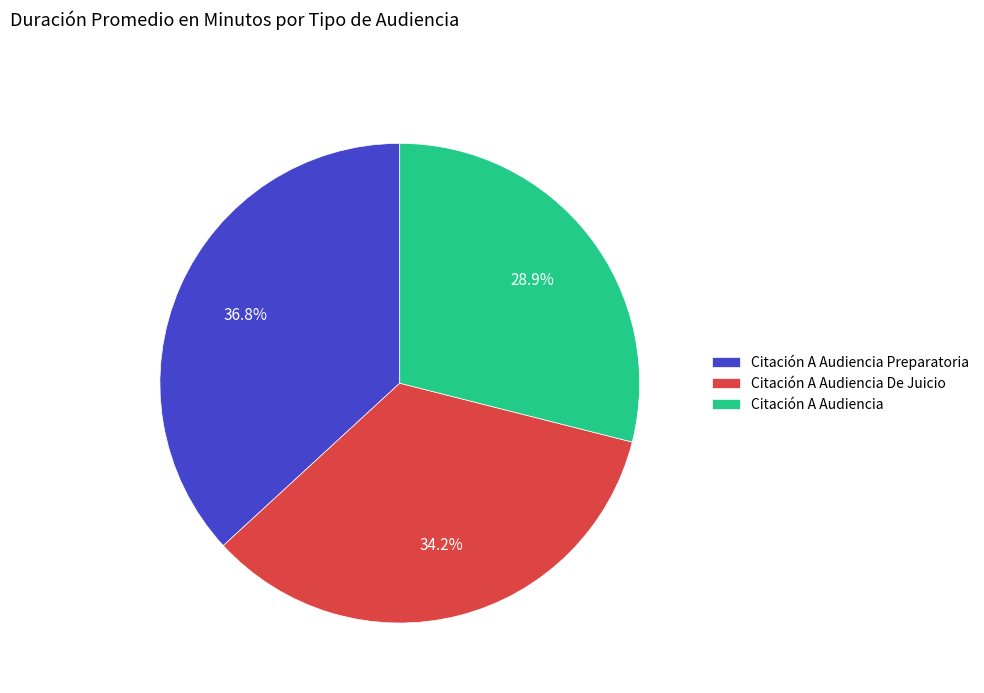

Rank the categories by value from highest to lowest.

Citación A Audiencia Preparatoria, Citación A Audiencia De Juicio, Citación A Audiencia